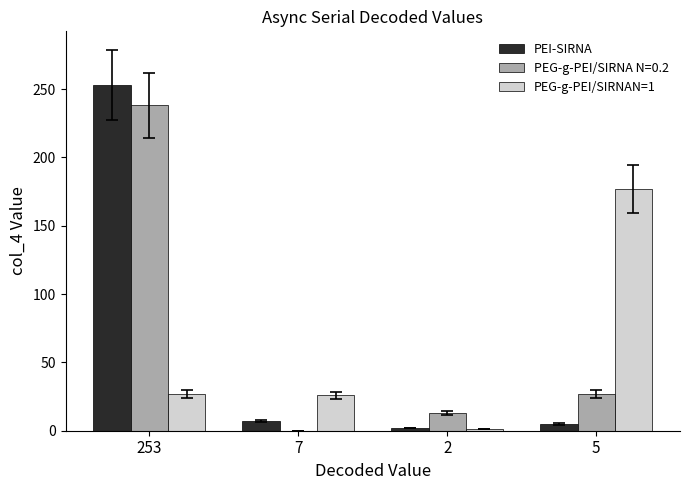

Is the value of PEG-g-PEI/SIRNAN=1 at 2 greater than the value of PEI-SIRNA at 253?

No